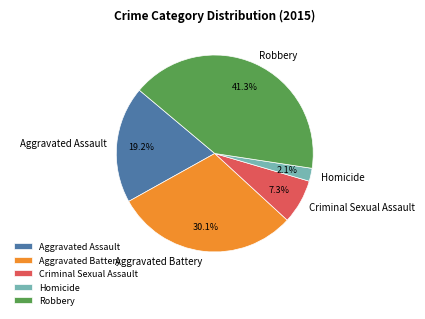

Count the number of slices in the pie.

5